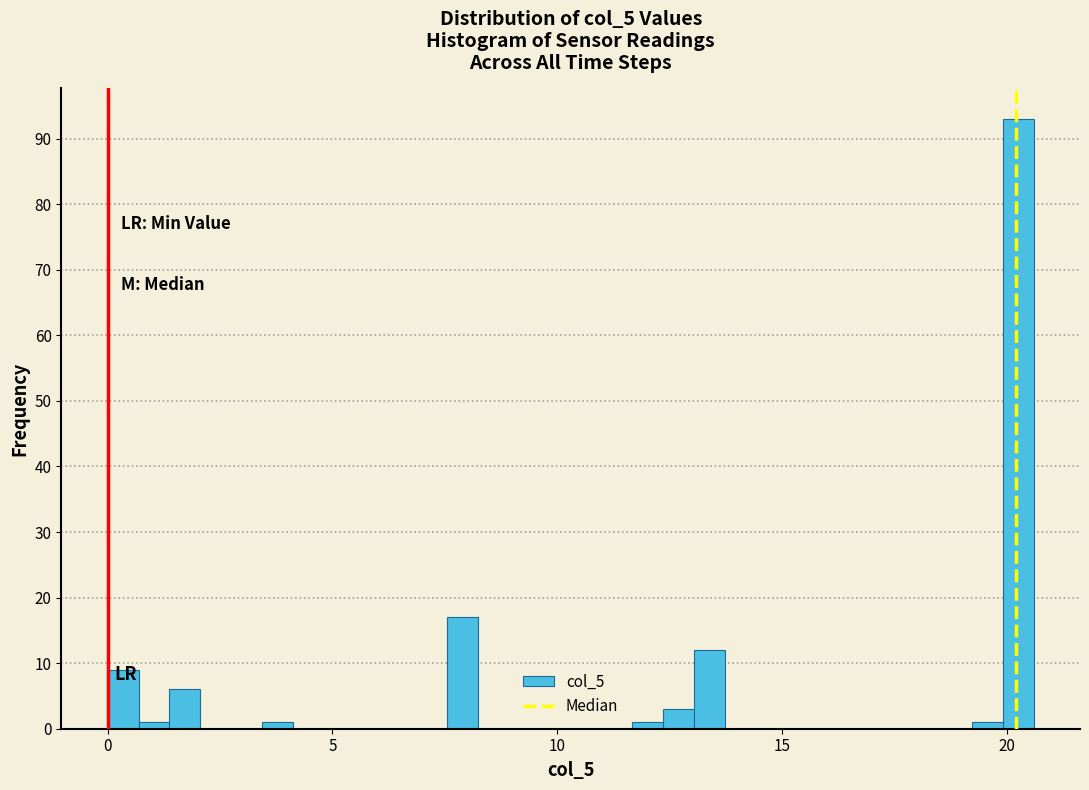

Around what value on the x-axis is the tallest bar? Give the approximate position of its centre, as read against the axis.

20.5